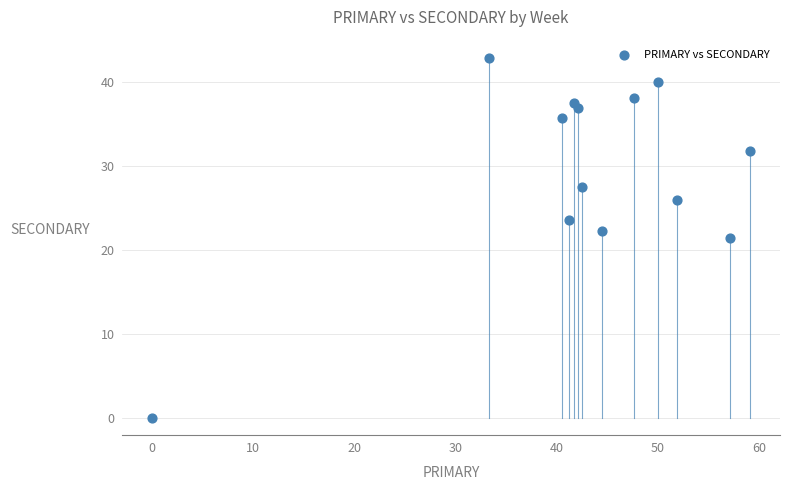

What is the range of X values (max minus min)?

59.1